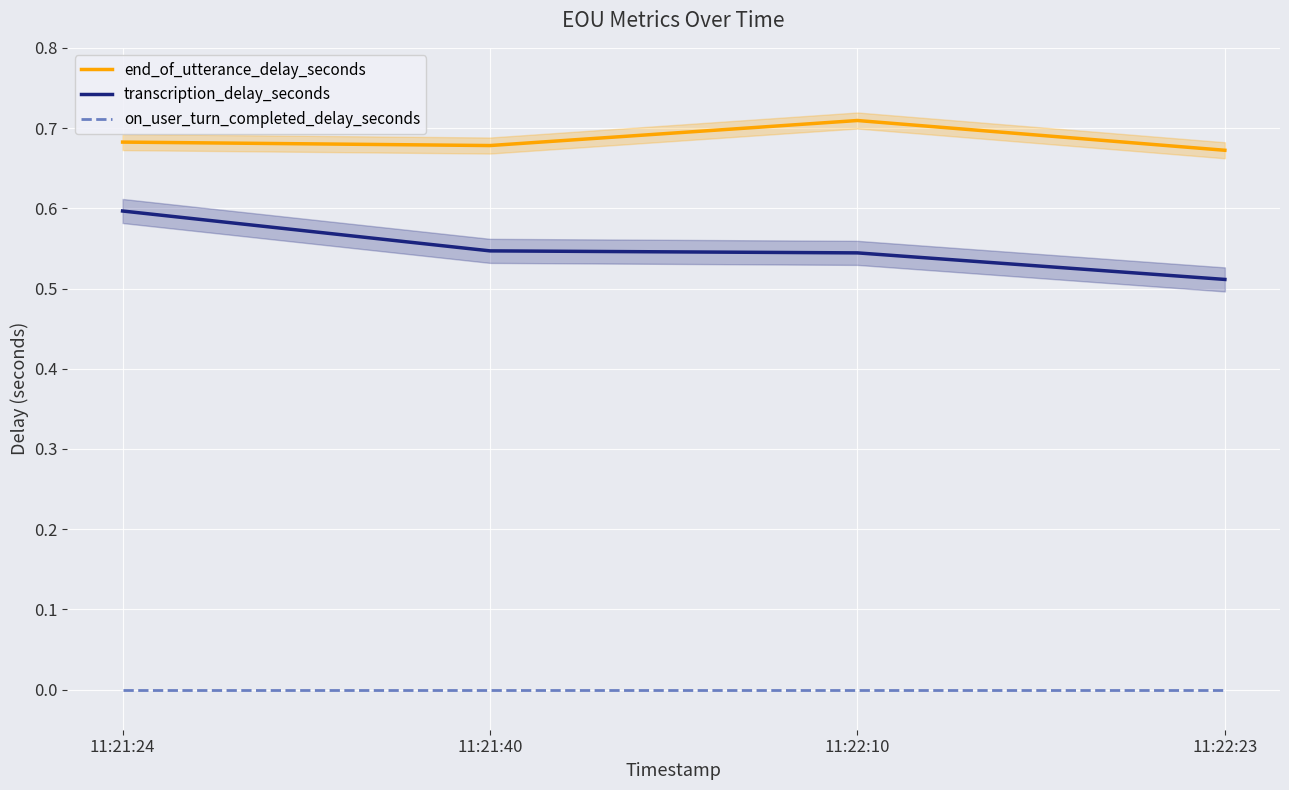

The value of on_user_turn_completed_delay_seconds at 11:21:40 is 0.0. True or false?

True